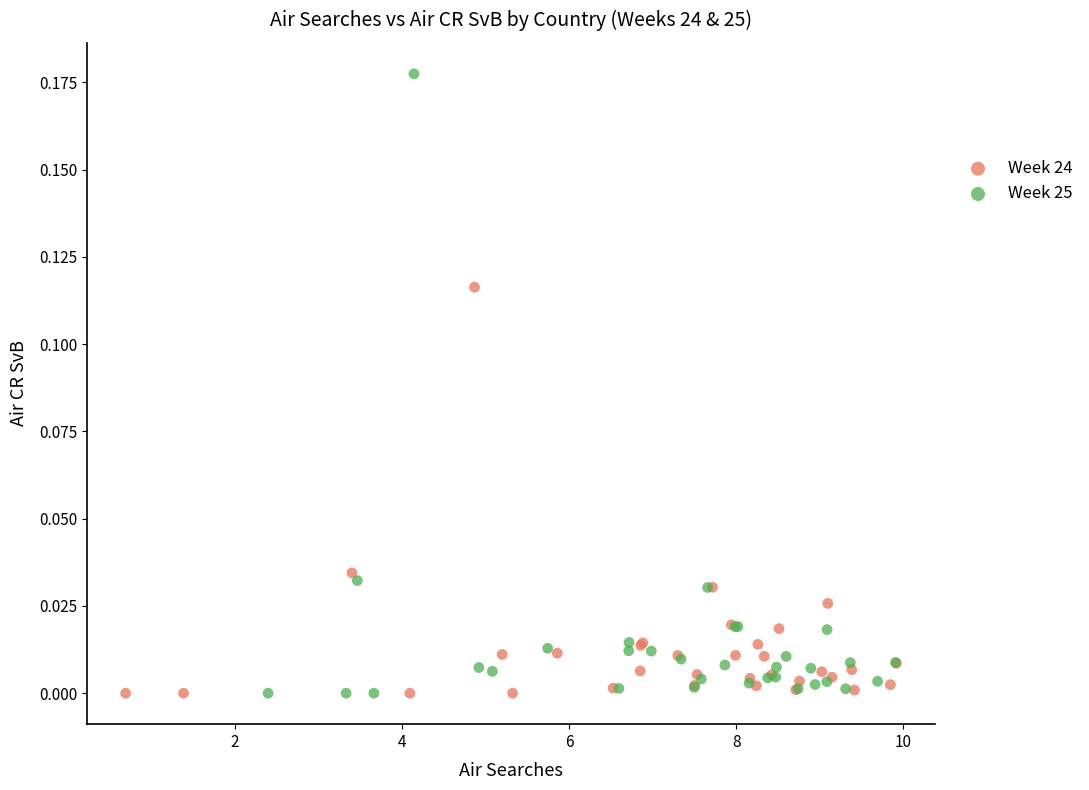

Which series contains the highest Y value?

Week 25